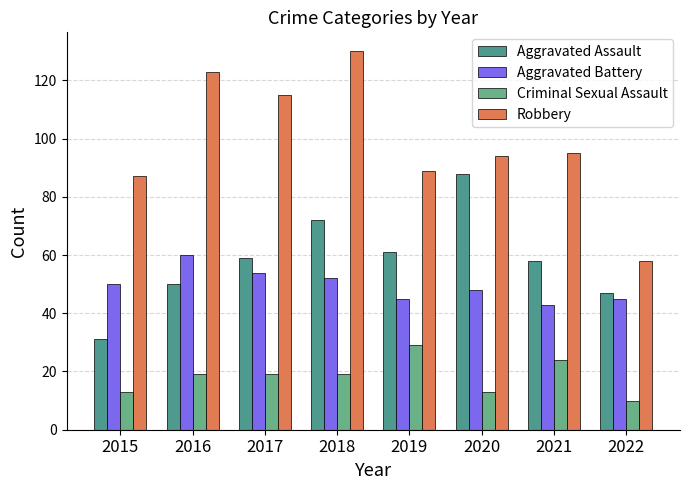

What is the difference between the highest and lowest values at 2016?

104